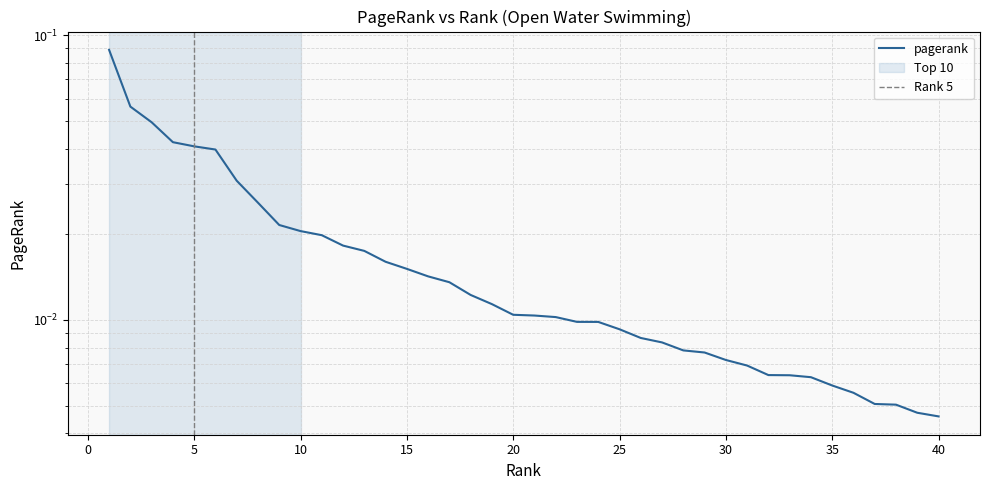

How many series are shown in this chart?

1